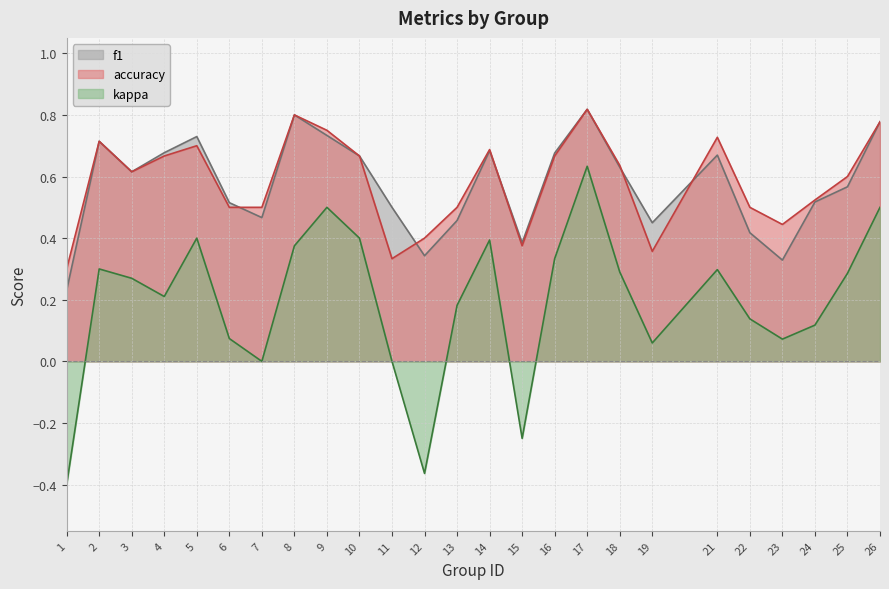

Which category has the highest value in the kappa series?

17